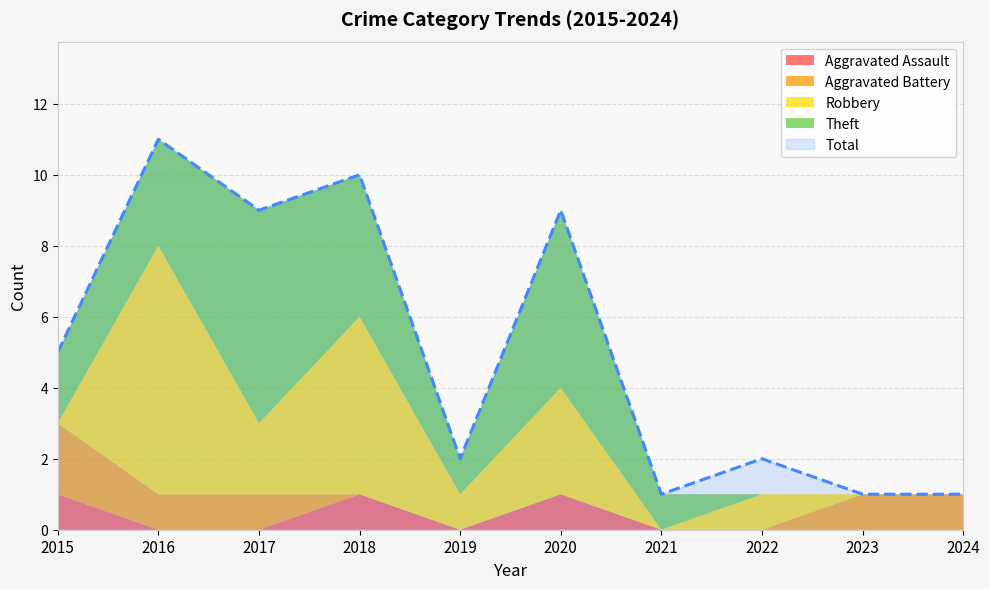

True or false: Total has a value of 2 at 2022.

True